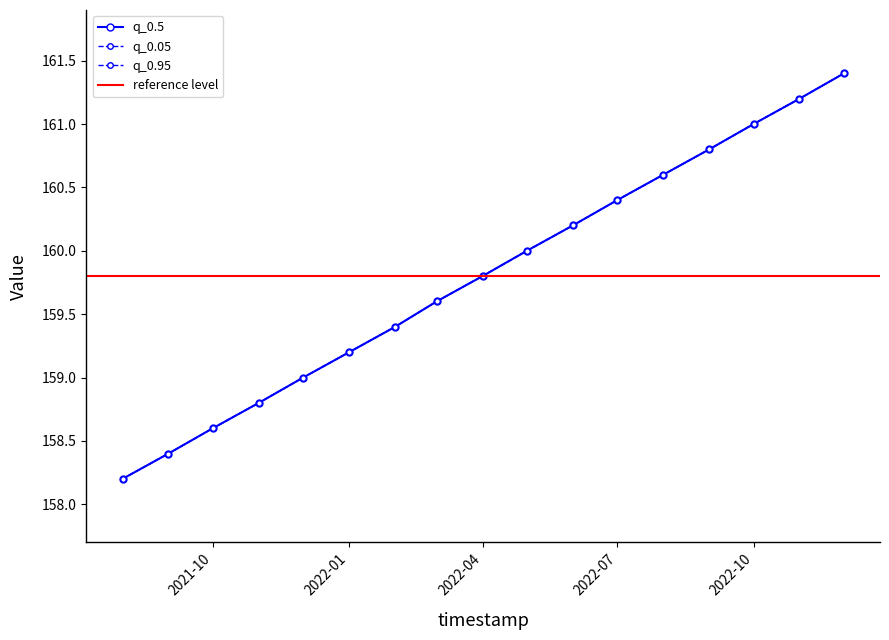

True or false: q_0.05 and q_0.5 intersect in this chart.

False